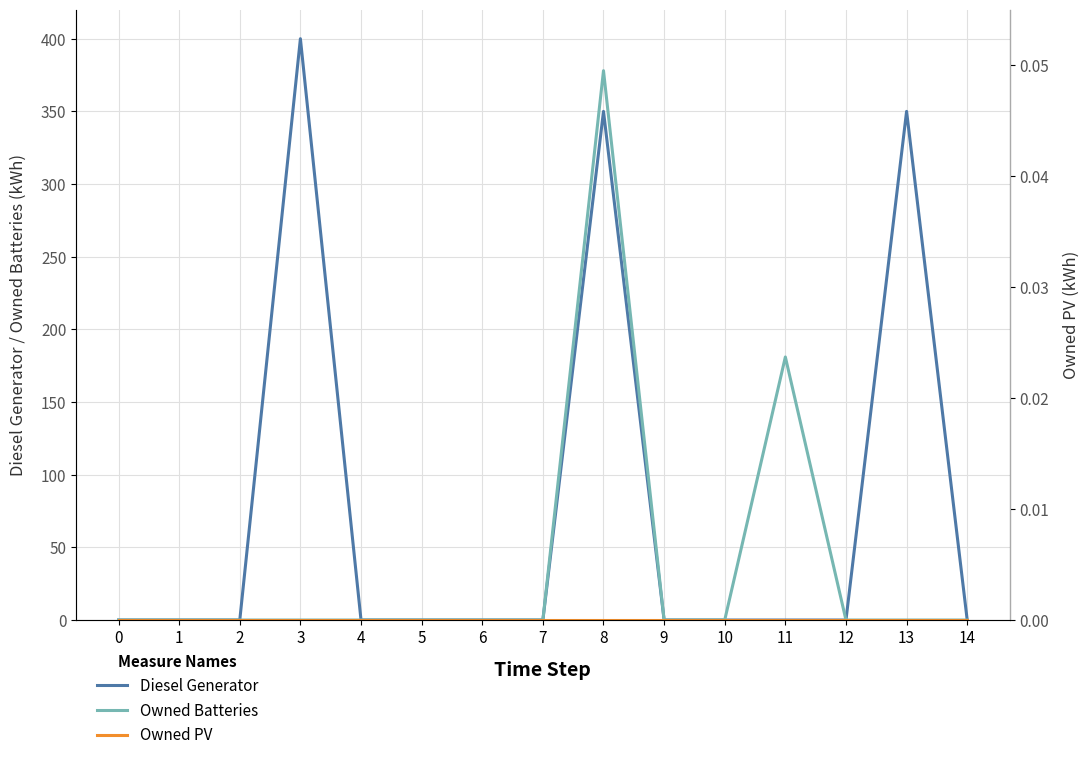

What is the greatest value displayed?

400